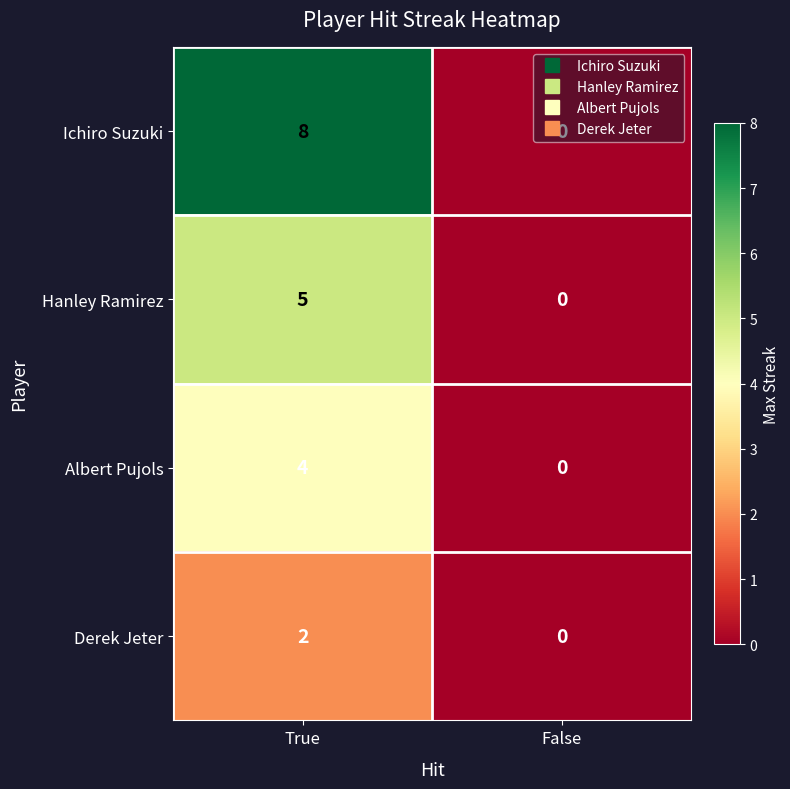

How many values in the Hanley Ramirez series are below 5?

1